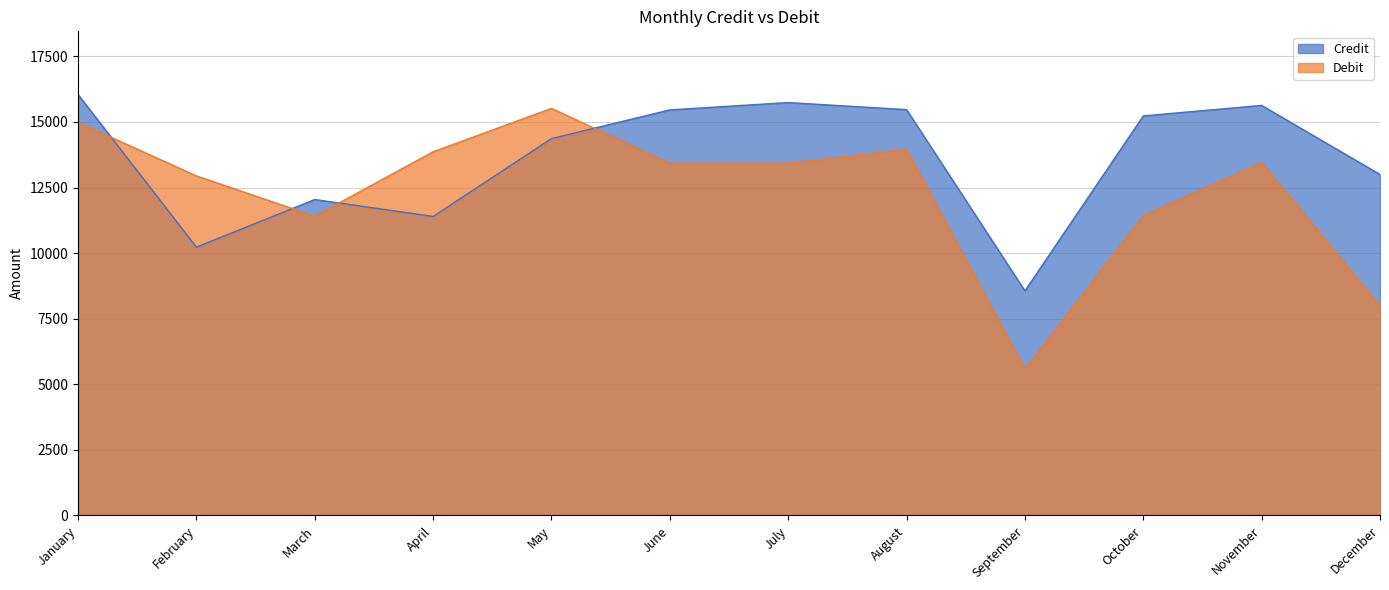

Which series has the widest spread of values?

Debit